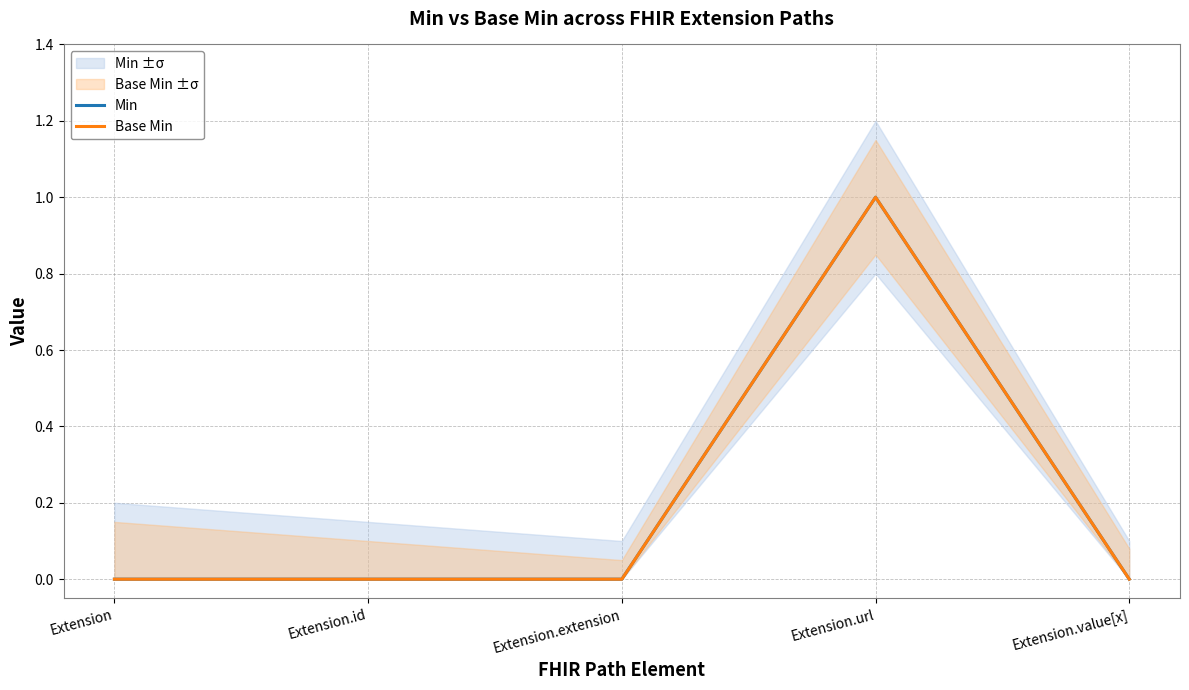

How many values in the Min series exceed 0?

1